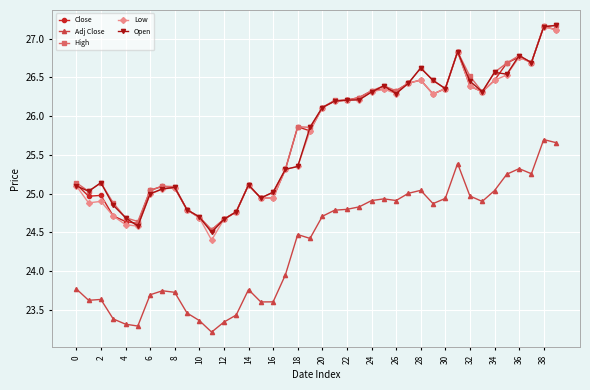

What is the value of the Close point at the 14th from the left?

24.8